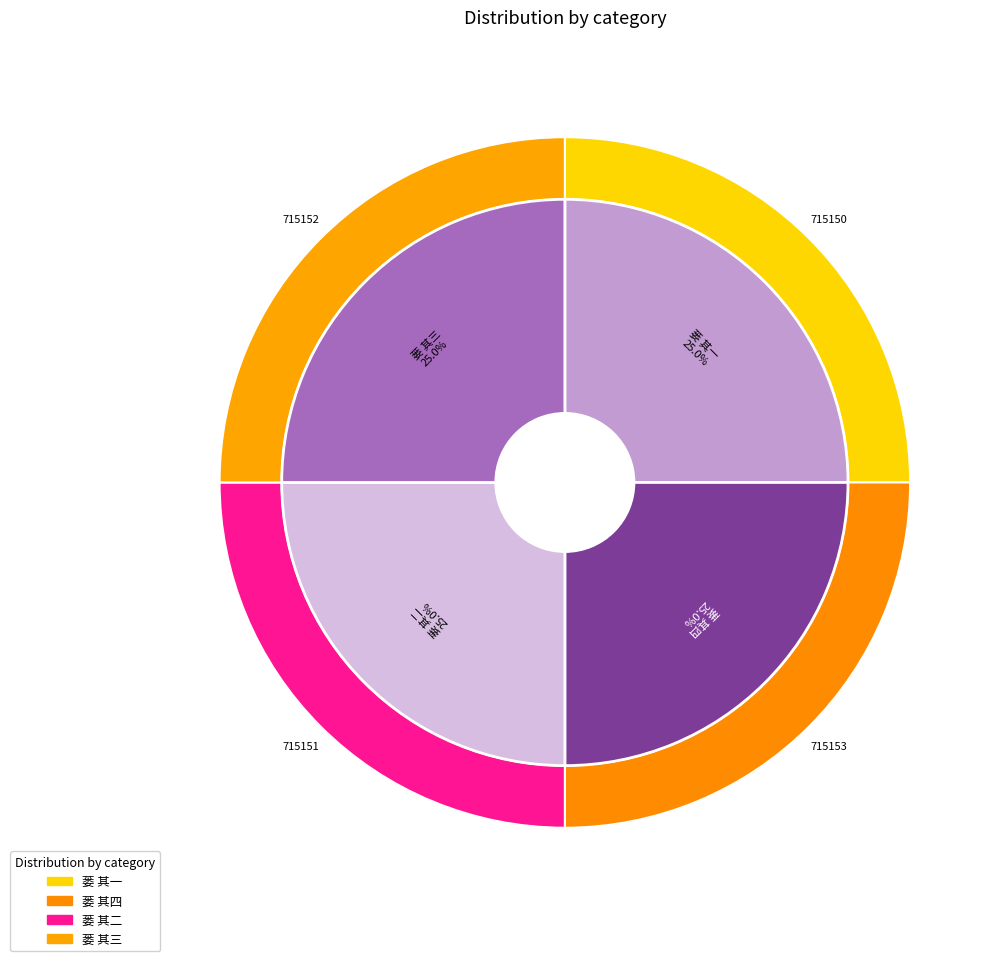

Which category has the smallest portion of the pie?

蒌 其一